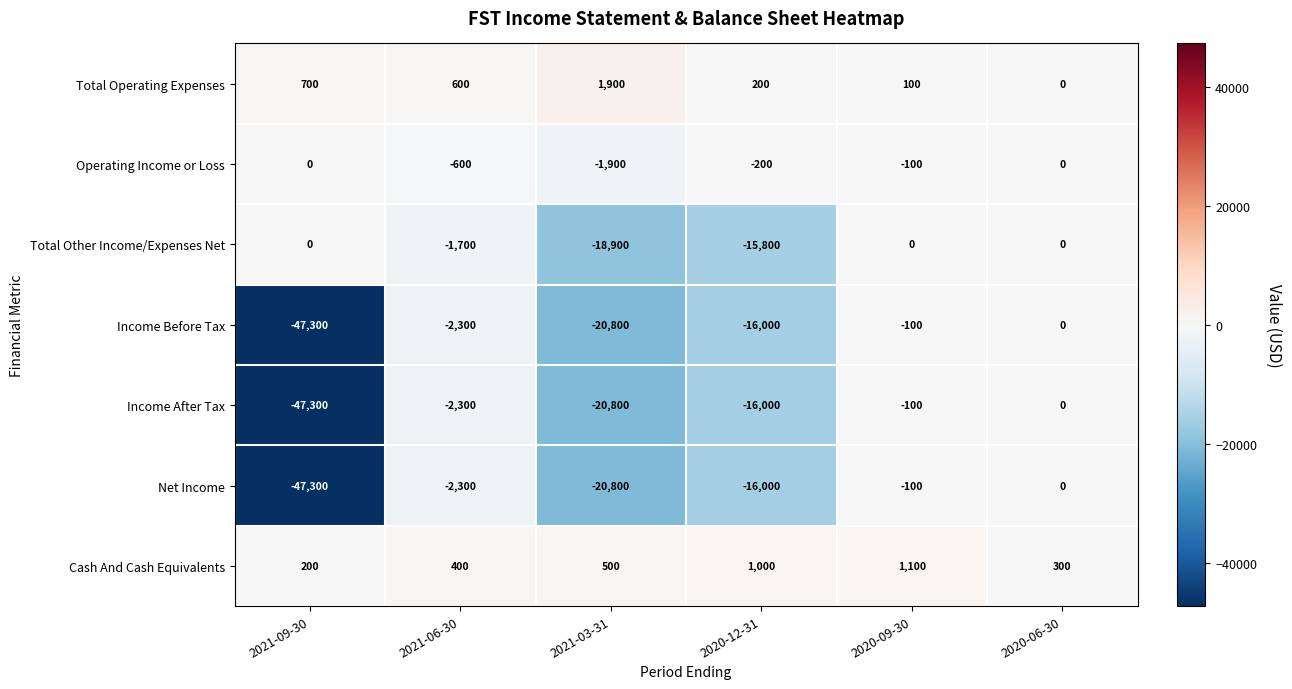

The value of Operating Income or Loss at 2021-06-30 is -795. True or false?

False